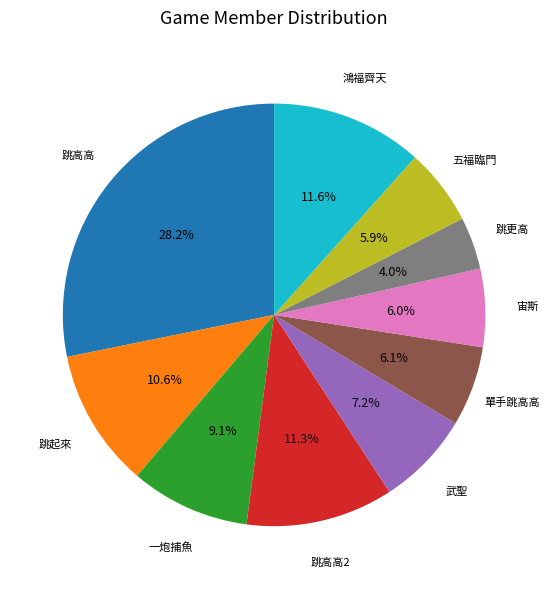

Is there a majority slice in this chart?

No